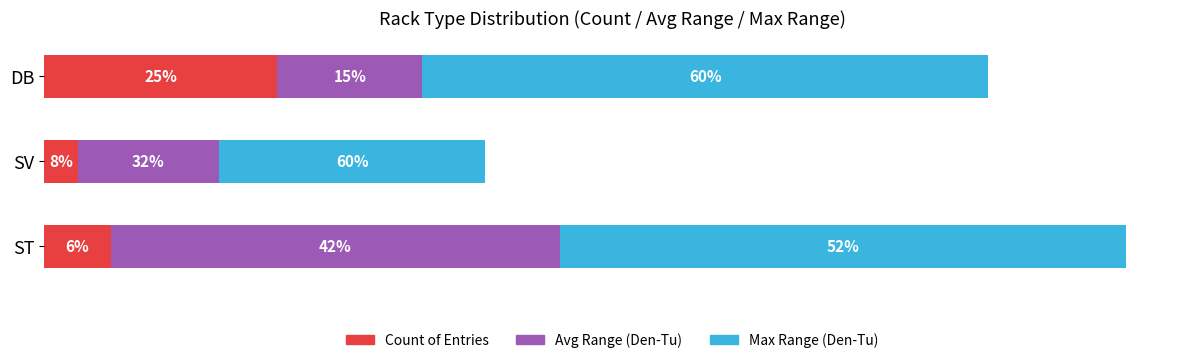

What are all the series names shown in the legend?

Count of Entries, Avg Range (Den-Tu), Max Range (Den-Tu)